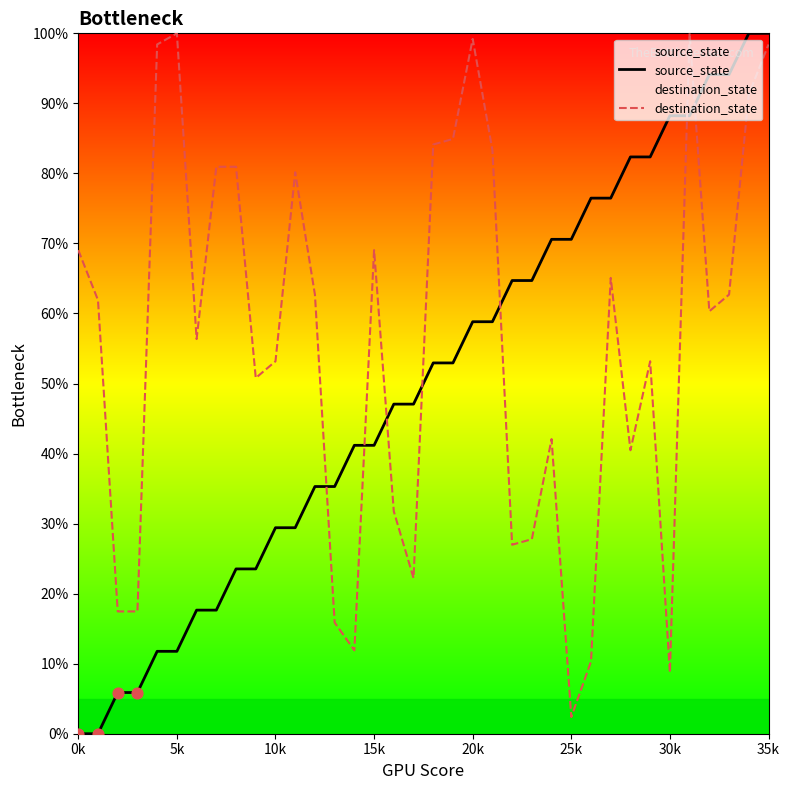

What are all the series names shown in the legend?

source_state, destination_state